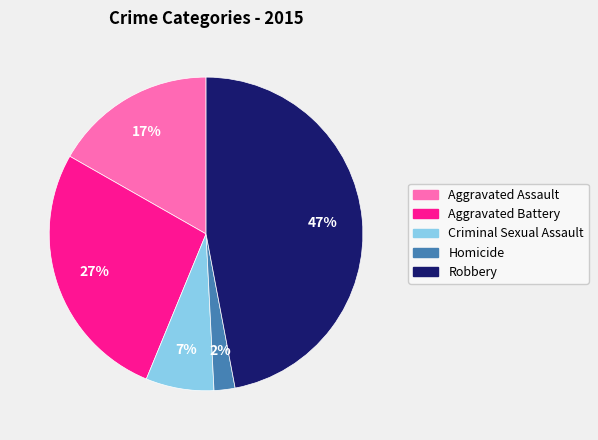

Count the number of slices in the pie.

5